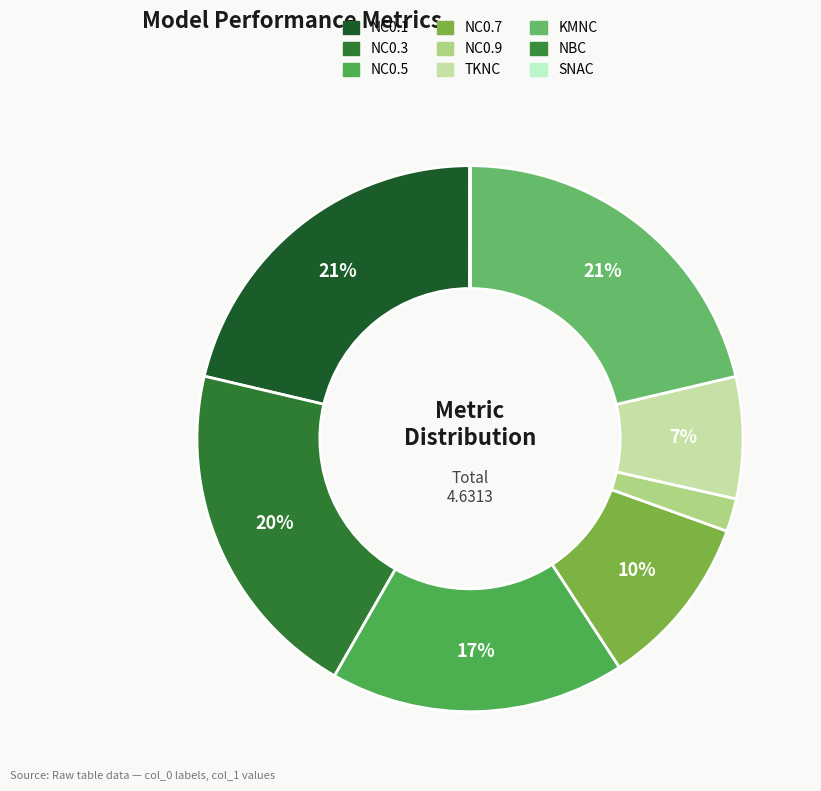

The SNAC slice represents 14% of the pie. True or false?

False